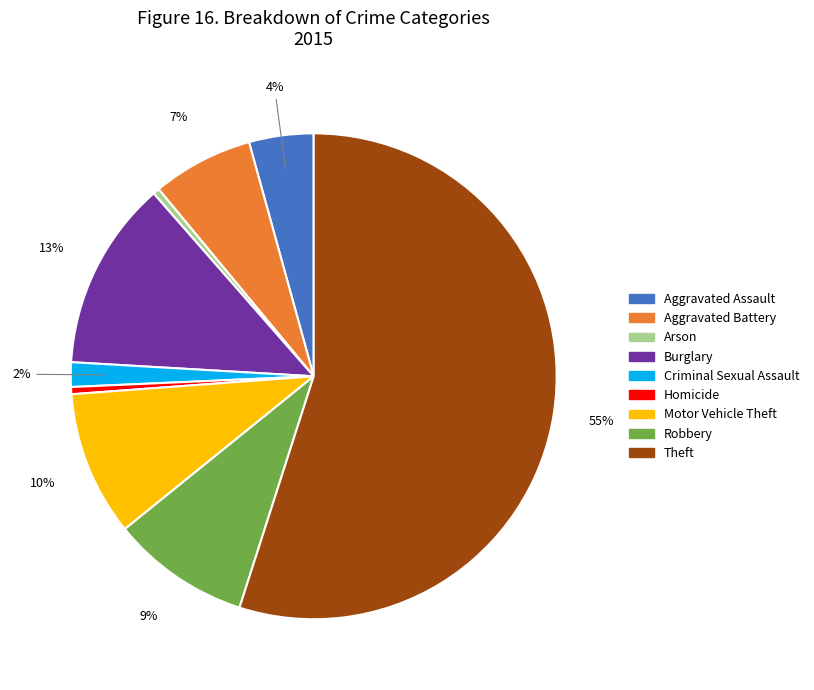

Which has a higher value, Aggravated Assault or Homicide?

Aggravated Assault